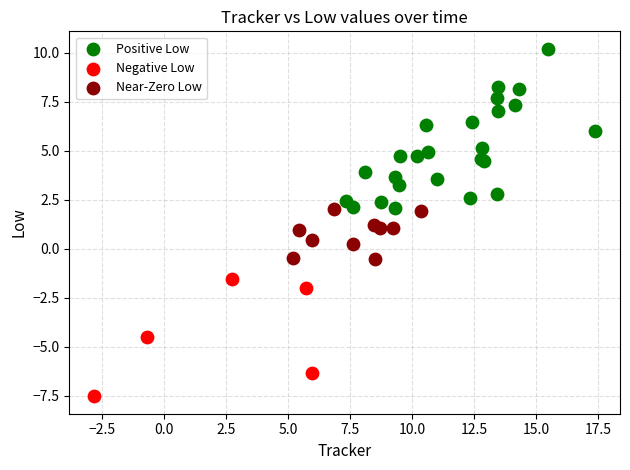

Which series has the widest spread of Y values?

Positive Low